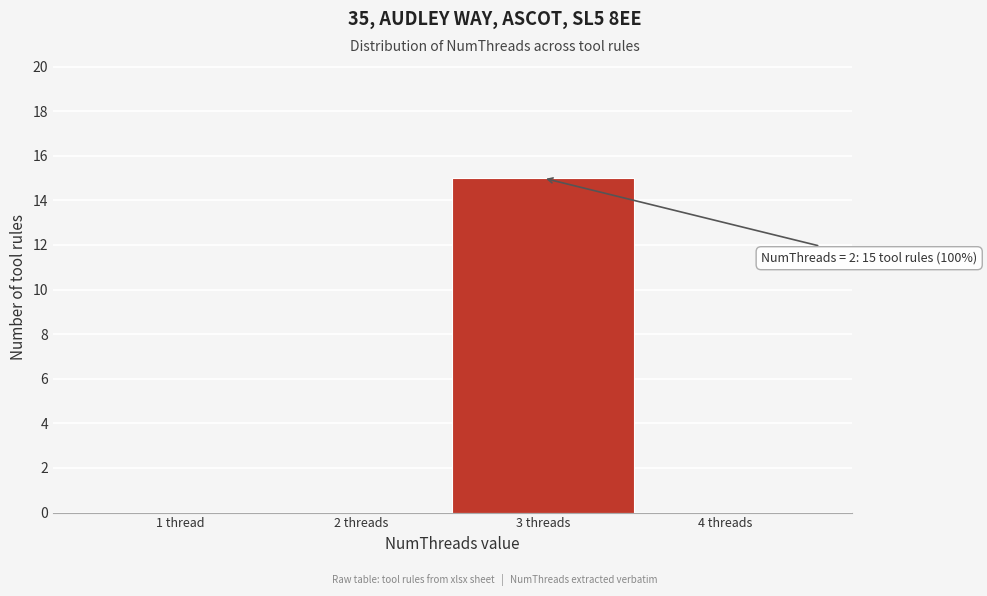

Reading left to right, list all the values displayed in this chart.

1 thread=0	2 threads=0	3 threads=15	4 threads=0